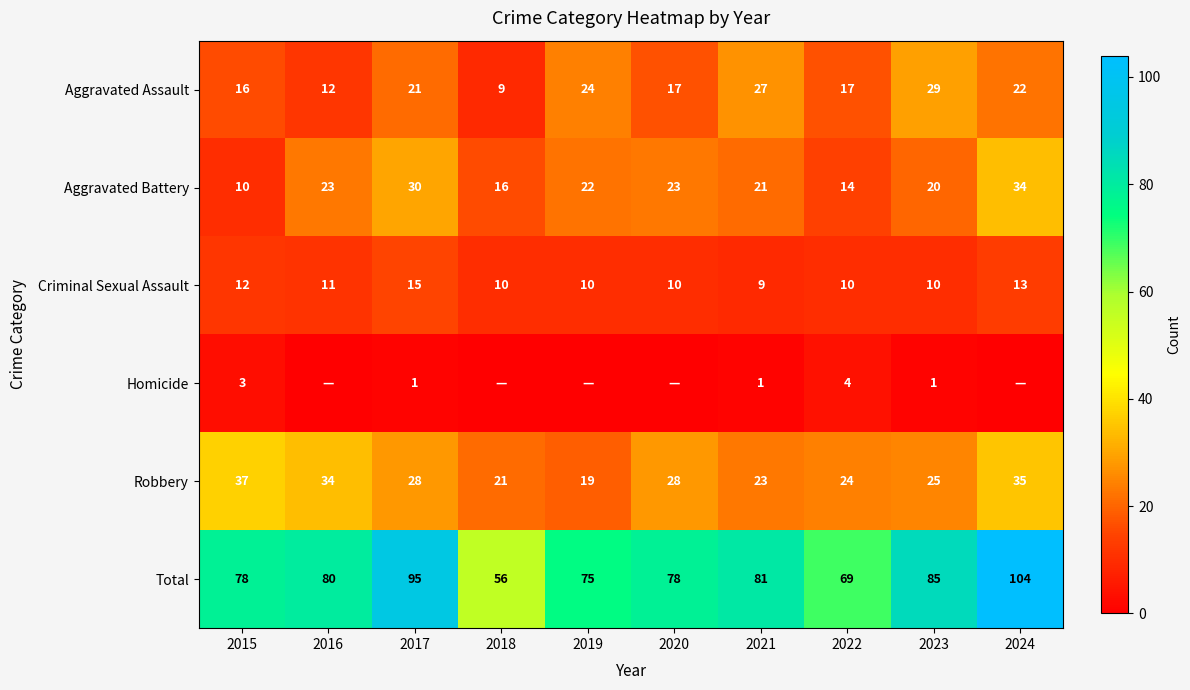

Between 2021 and 2016, which is larger?

2021